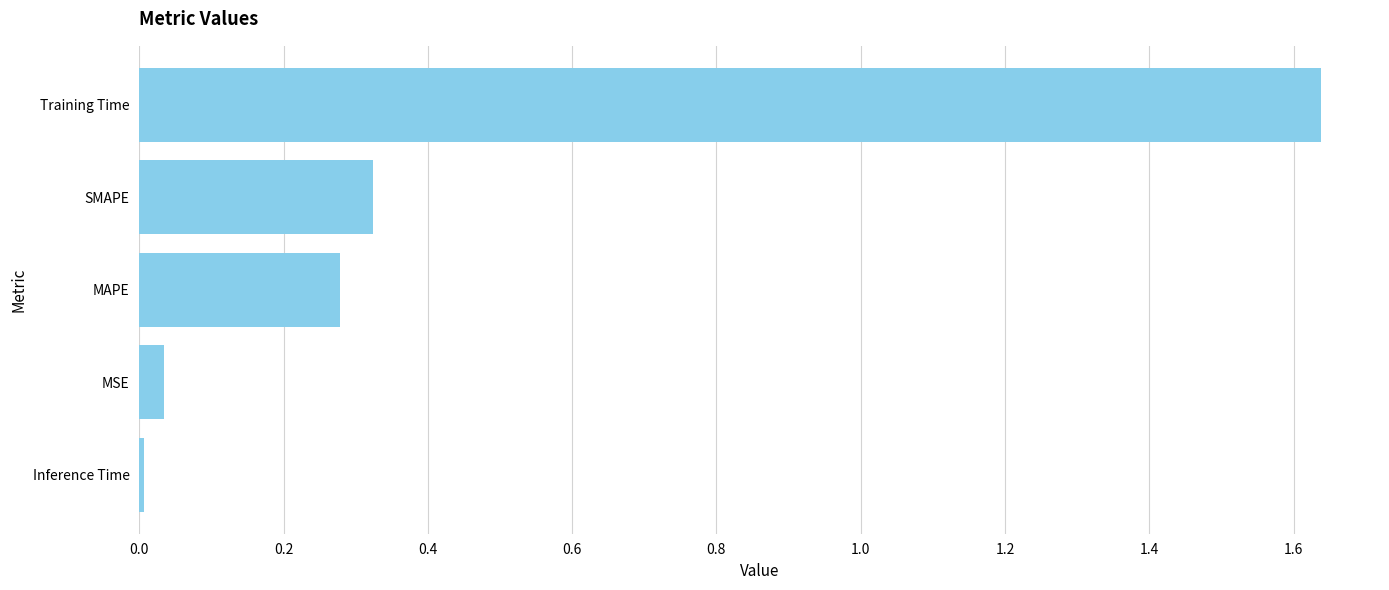

Is it true that the value at MSE is 0.0?

True